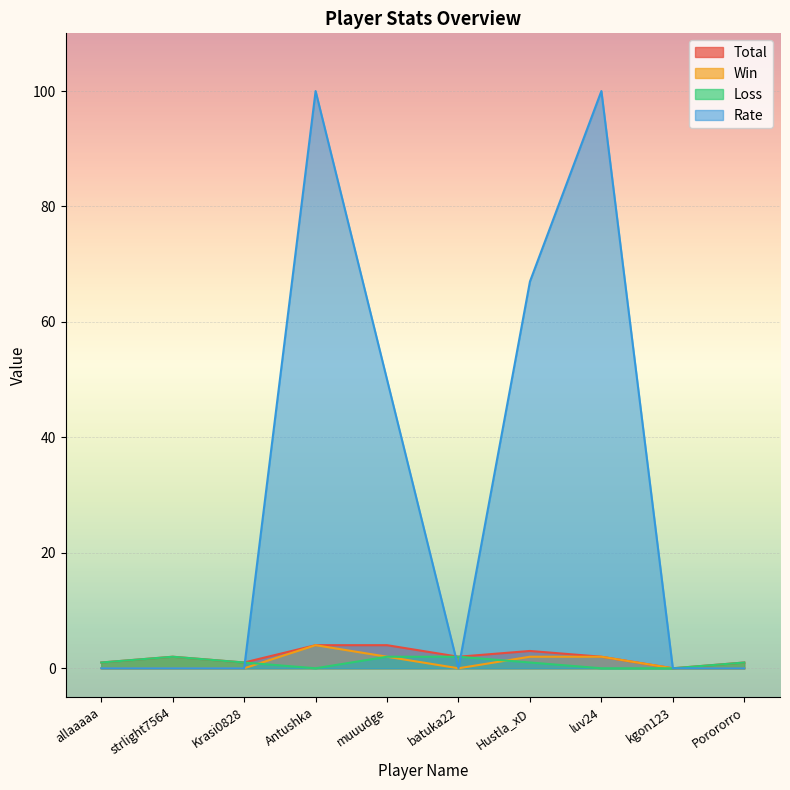

True or false: Loss and Total intersect in this chart.

False